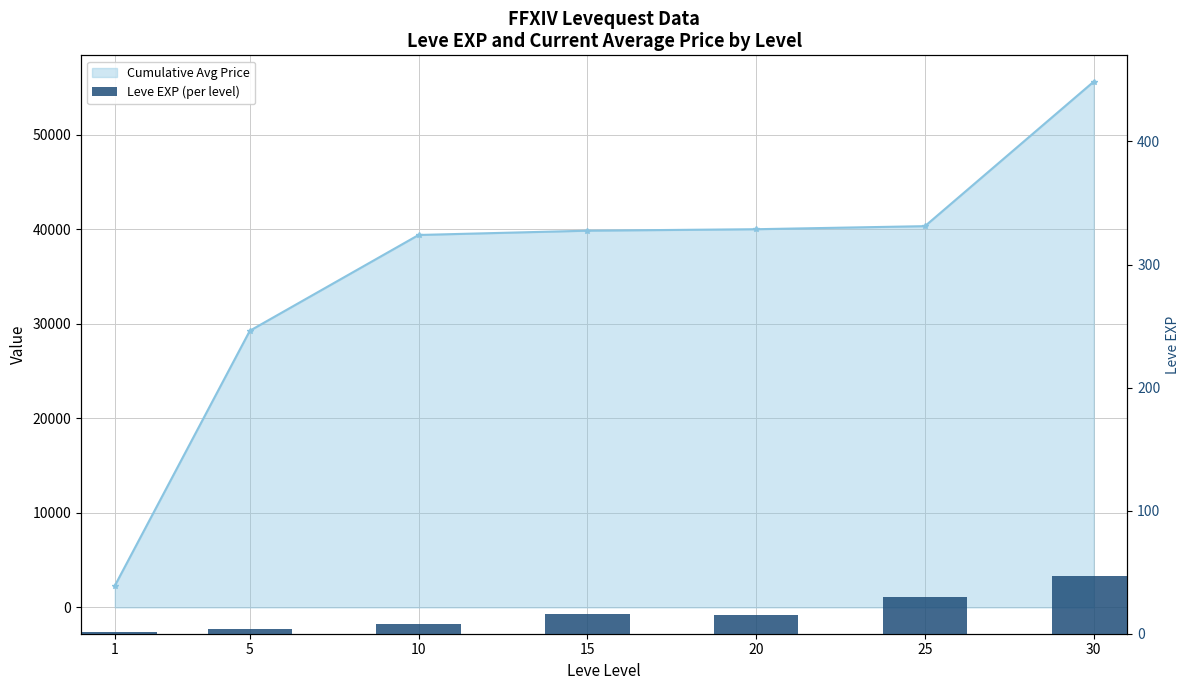

How many data points are less than 15?

3